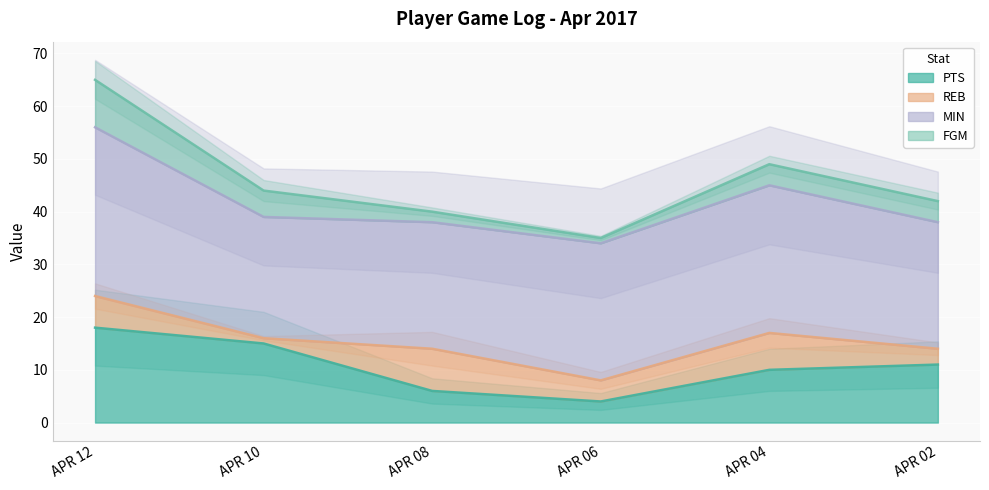

How many lines are shown in the chart?

4